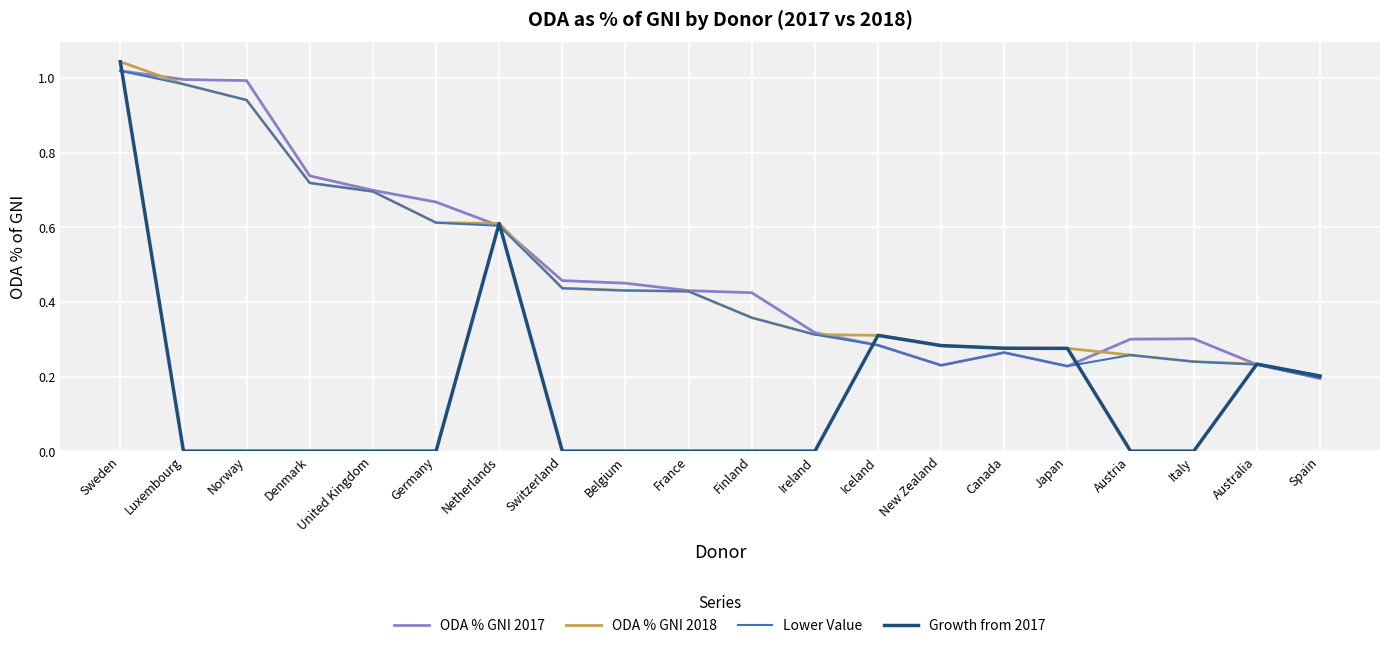

What is the total value across all series at United Kingdom?

2.1